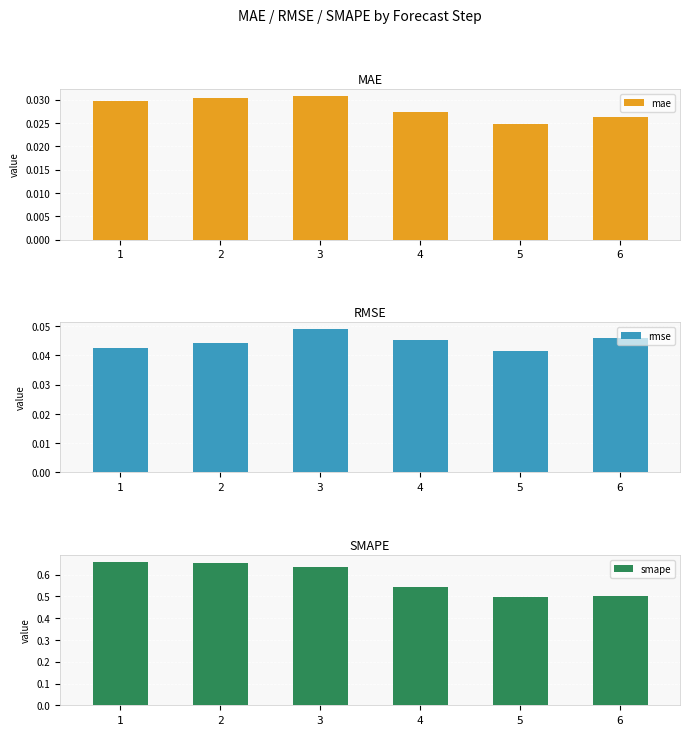

What are all the series names shown in the legend?

mae, rmse, smape